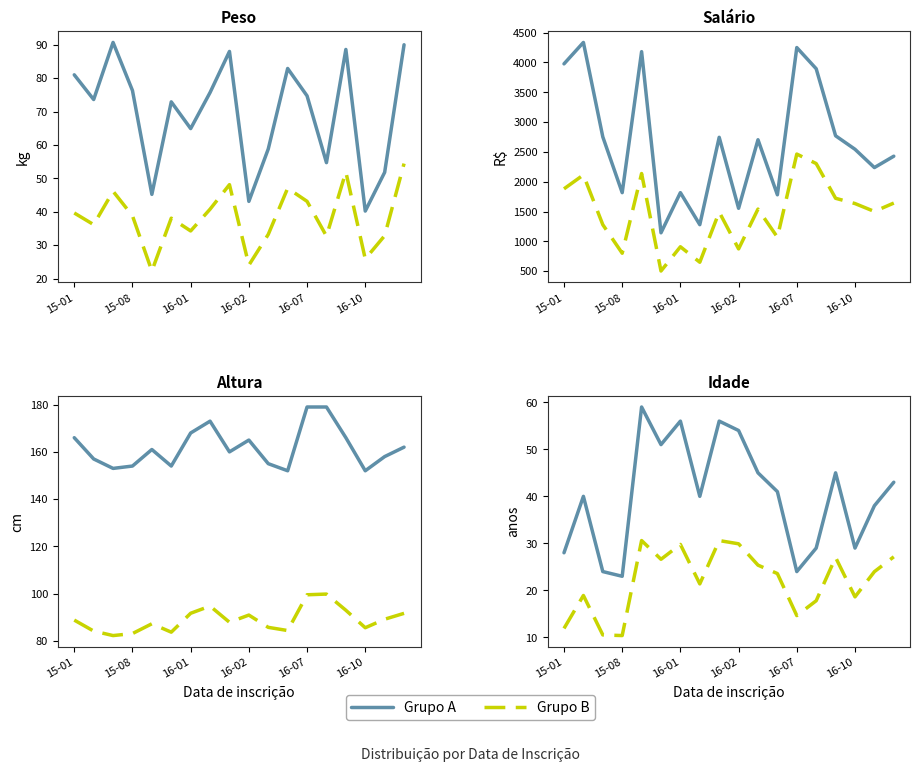

What is the difference between the maximum and minimum values in the Grupo B series?

20.2